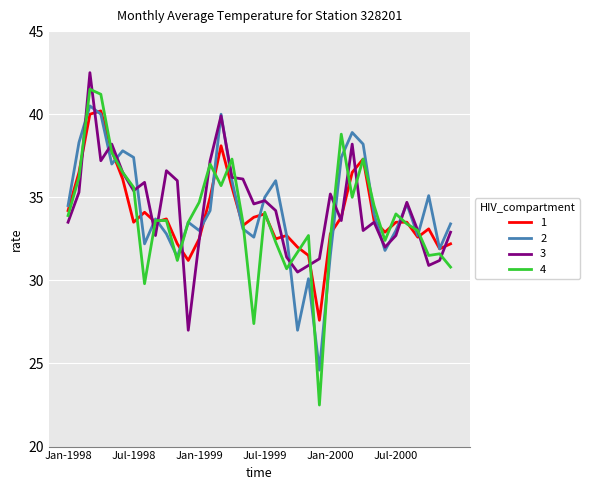

Which series has the largest range (max minus min)?

4